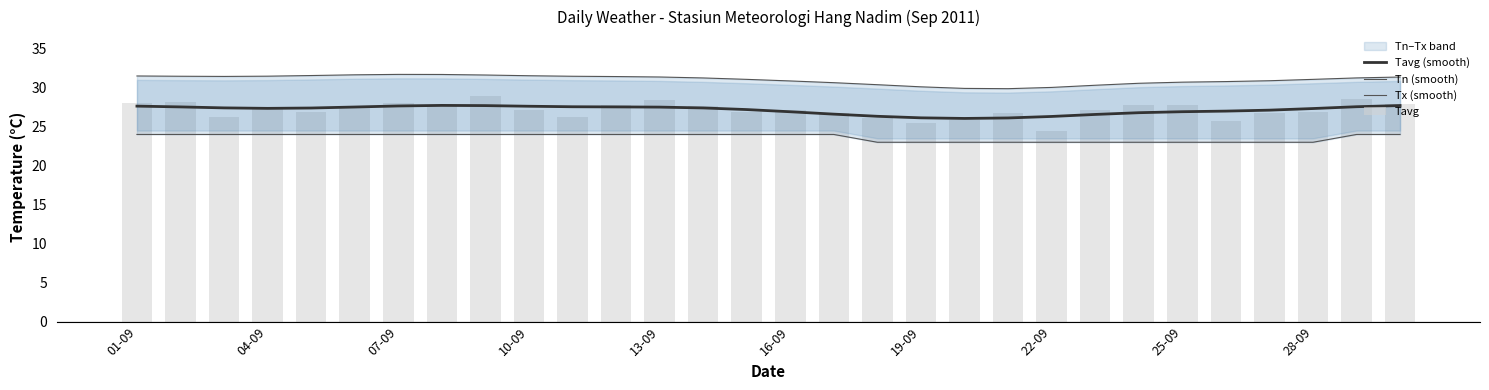

How many values in the Tn (smooth) series are below 24?

11